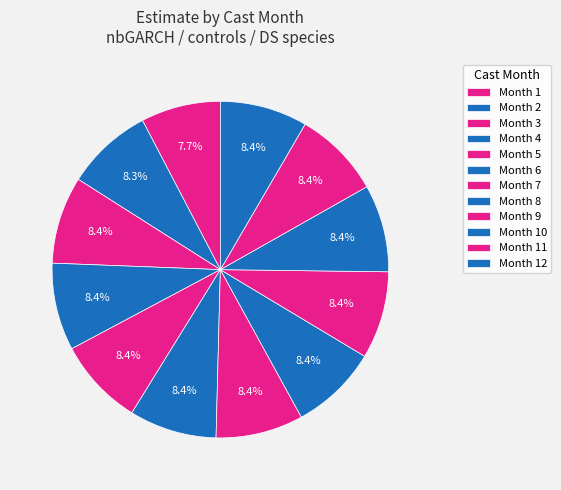

How many slices are in this pie chart?

12